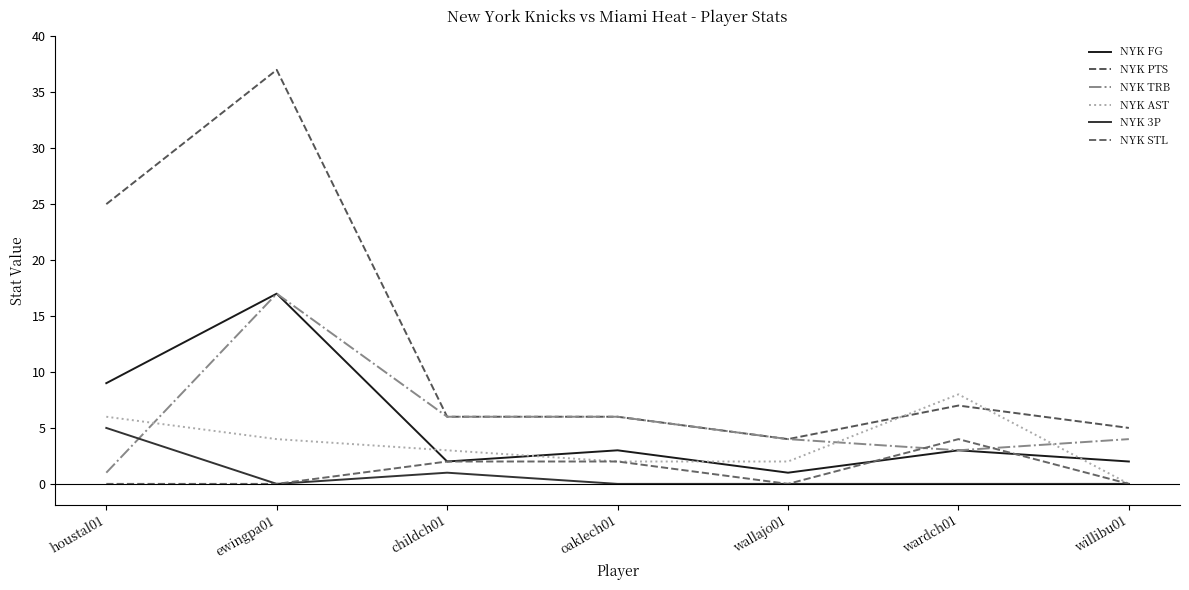

Is it true that NYK AST equals 2 at oaklech01?

True